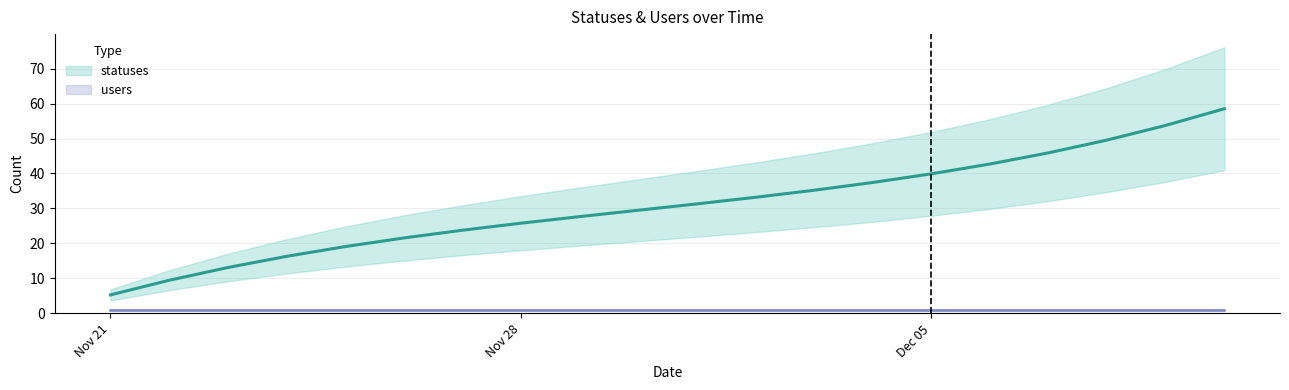

List the labels in order of value, smallest first.

2022-11-21, 2022-11-22, 2022-11-23, 2022-11-24, 2022-11-25, 2022-11-26, 2022-11-27, 2022-11-28, 2022-11-29, 2022-11-30, 2022-12-01, 2022-12-02, 2022-12-03, 2022-12-04, 2022-12-05, 2022-12-06, 2022-12-07, 2022-12-08, 2022-12-09, 2022-12-10